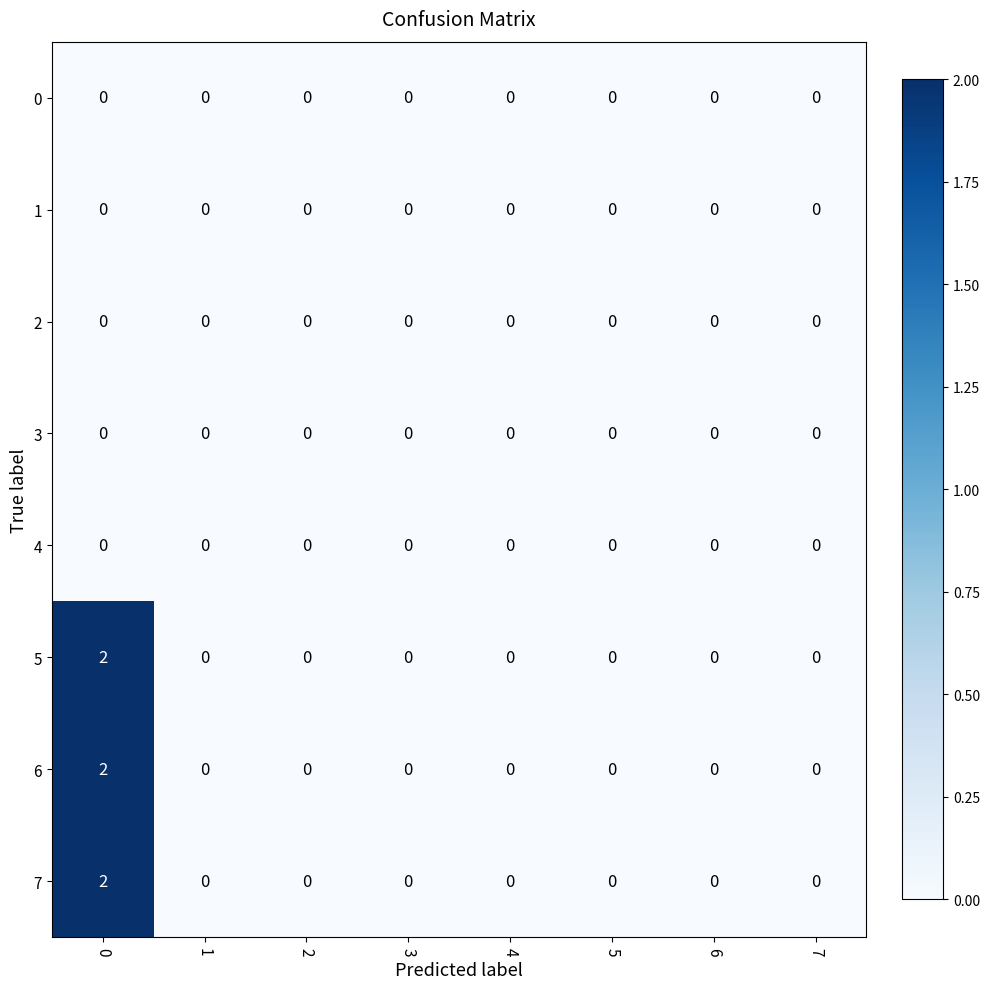

What is the total value across all series at 0?

6